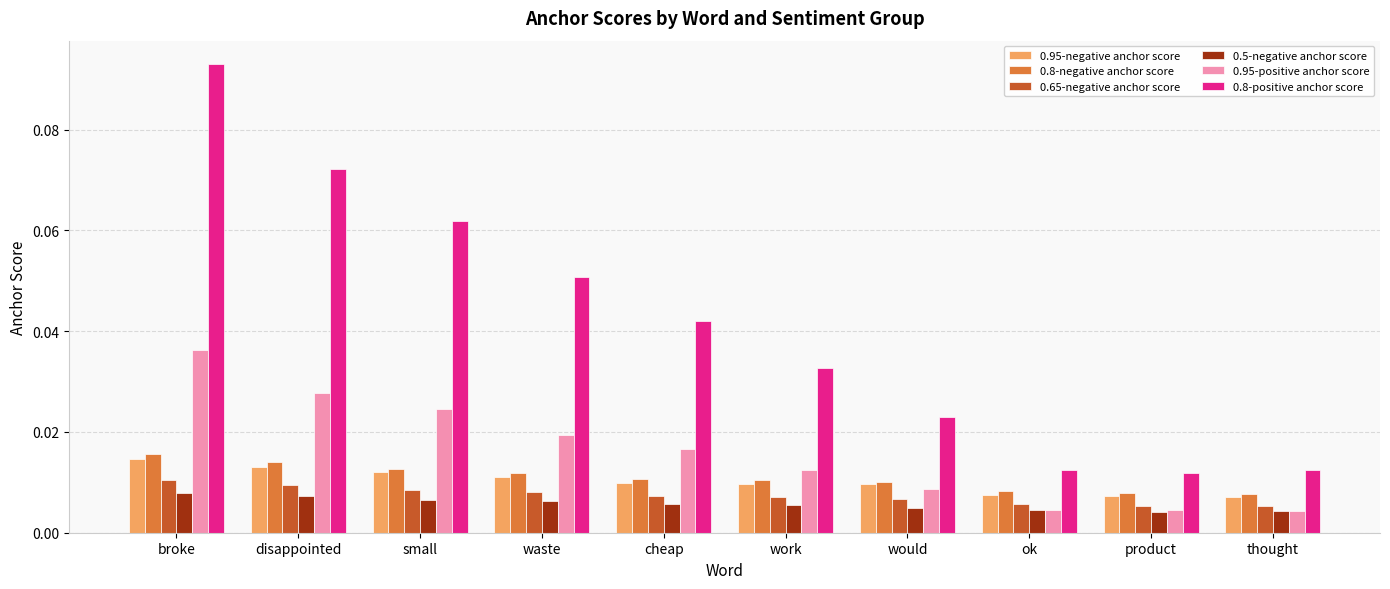

Which series has the largest total across all categories?

0.8-positive anchor score